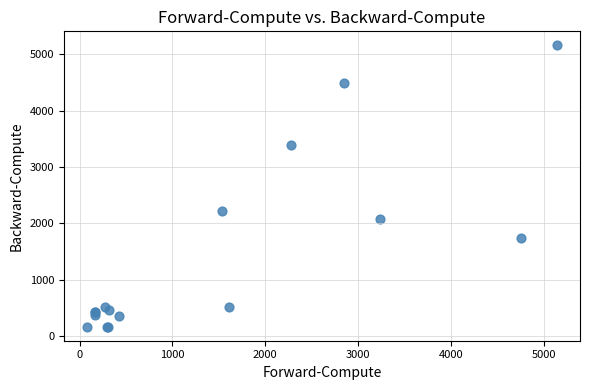

What Y value in the scatter plot is closest to 2664?

2217.2